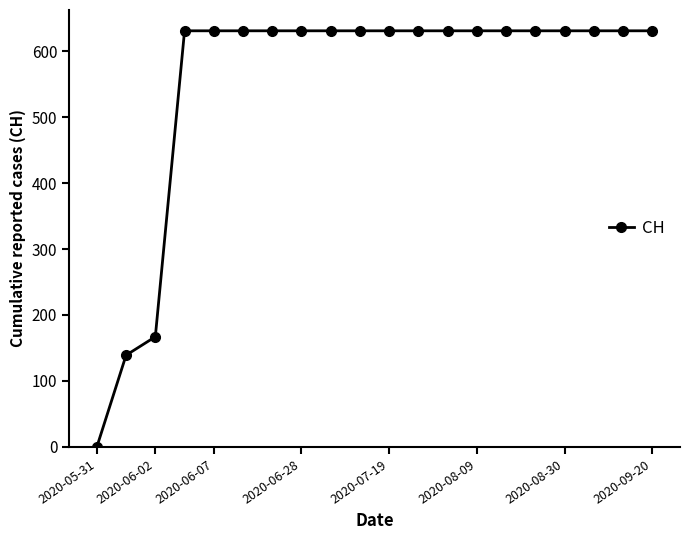

How many data points does each series have?

20